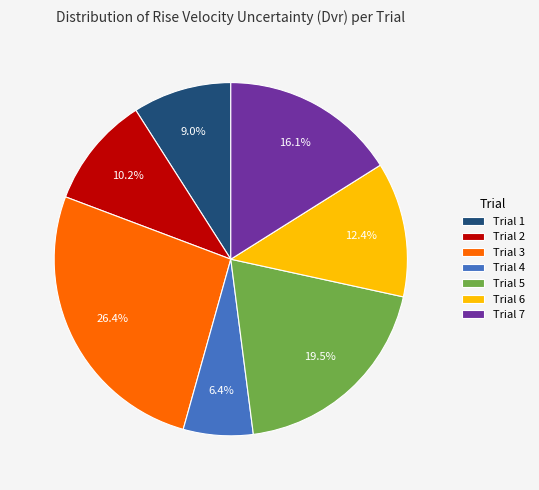

Is there a majority slice in this chart?

No